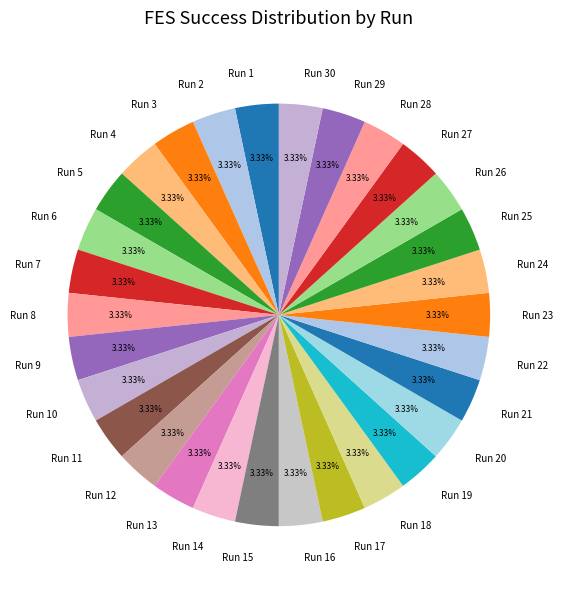

Combined, do Run 26 and Run 1 account for over 50%?

No